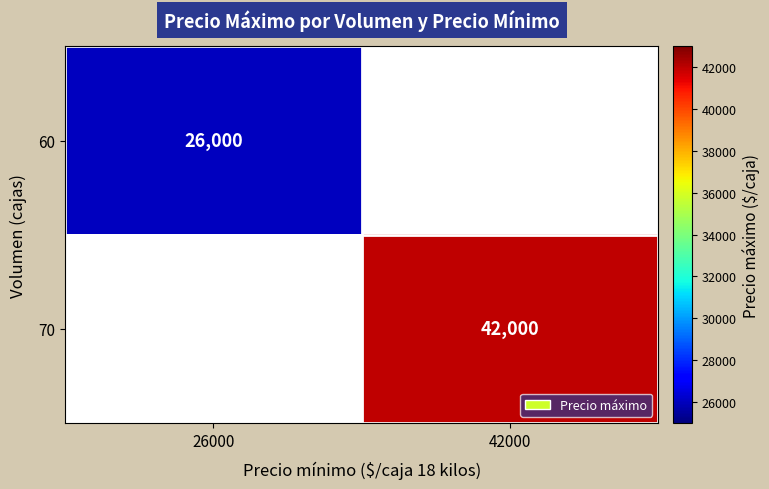

The 70 series shows 66182 at 42000. True or false?

False